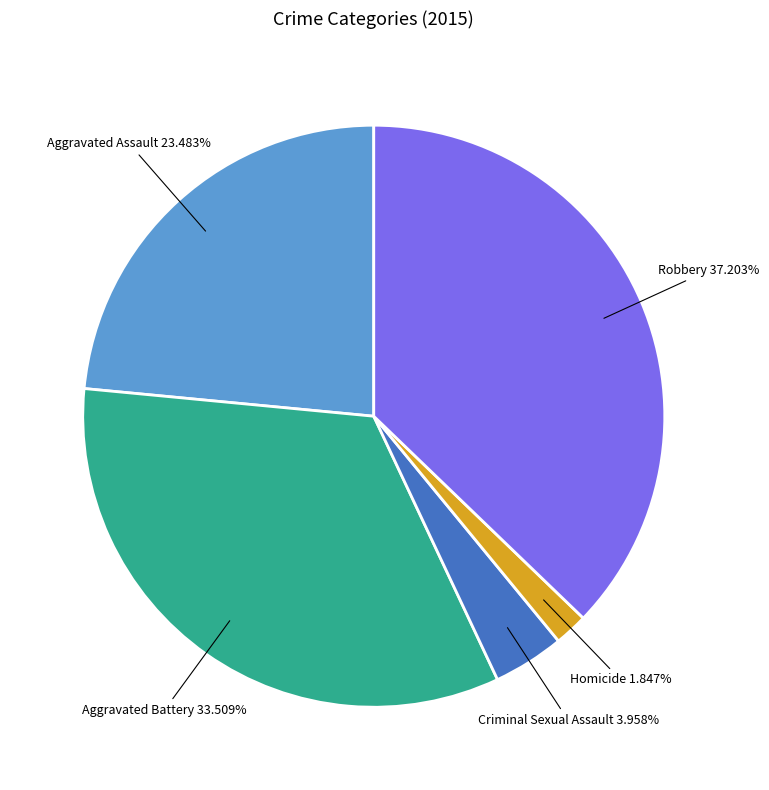

True or false: Homicide accounts for 2% of the total.

True